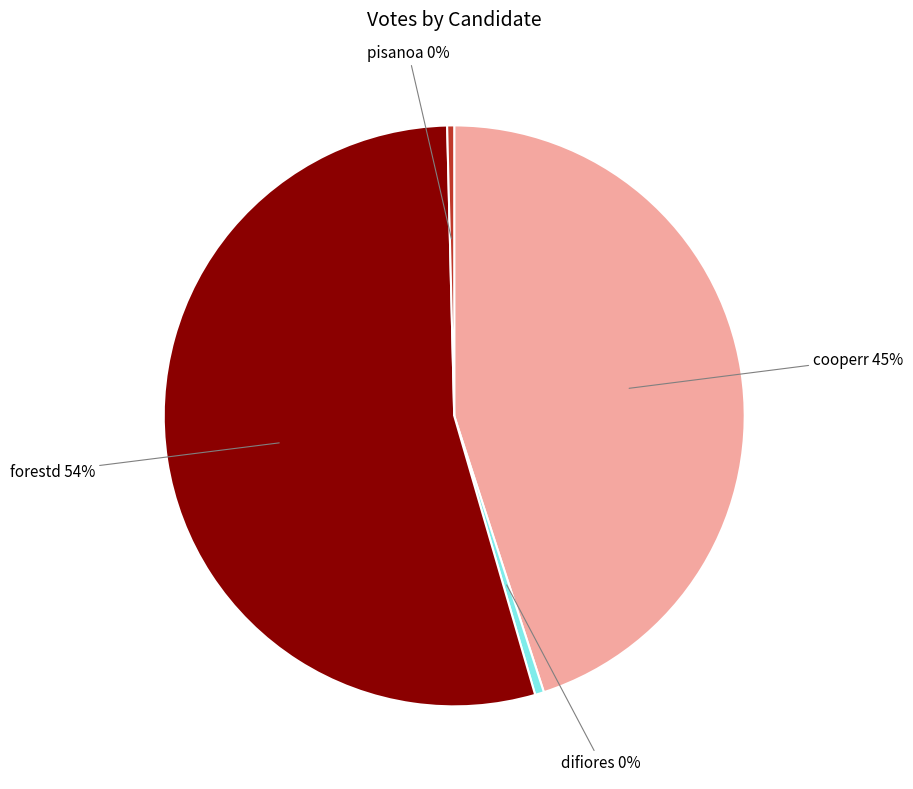

Is there any slice that represents more than half of the pie?

Yes